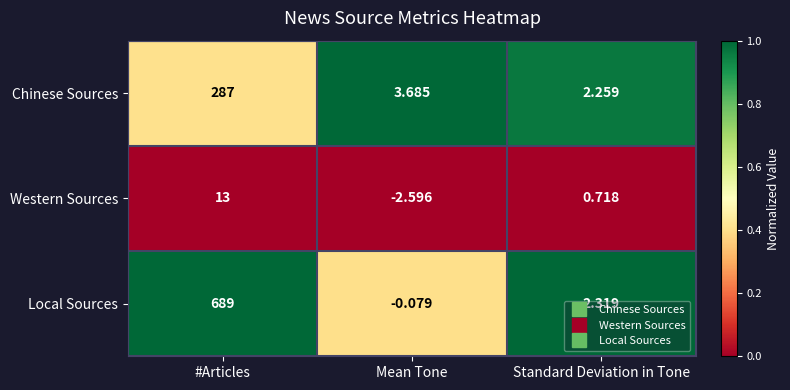

Which series has the largest total across all categories?

Local Sources